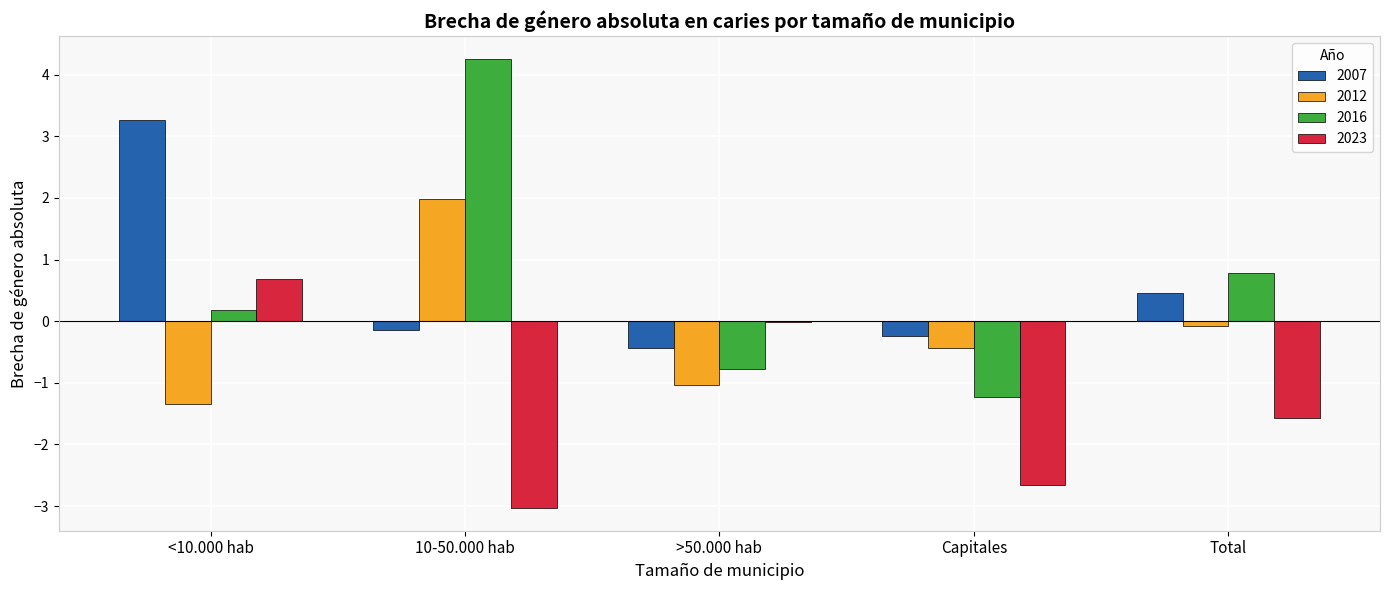

What is the sum of all 2007 values?

2.9